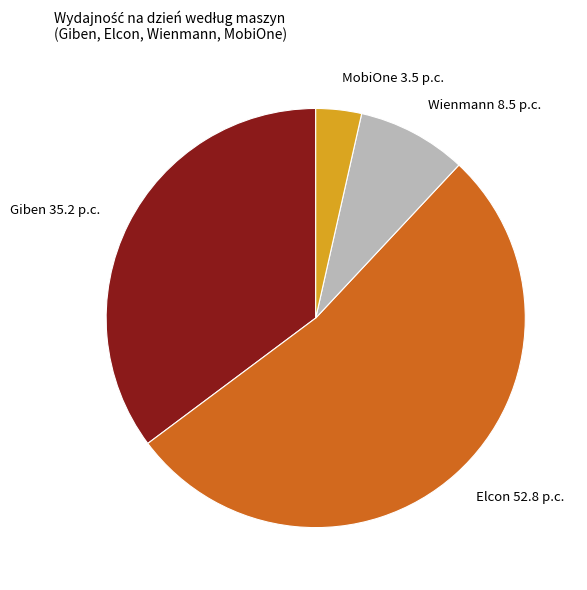

Rank the categories by value from lowest to highest.

MobiOne, Wienmann, Giben, Elcon